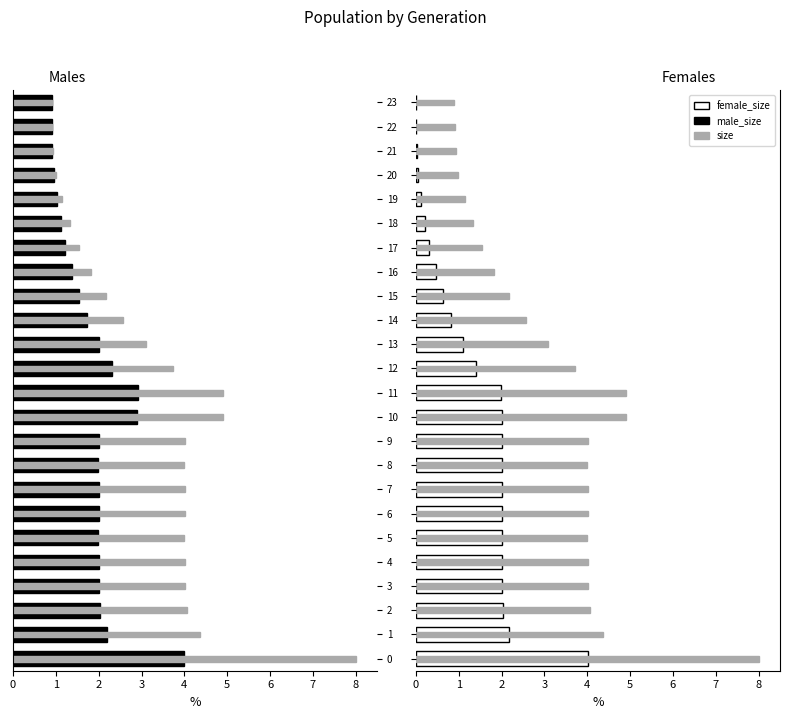

Are the bars grouped side by side (vs. stacked)?

Yes